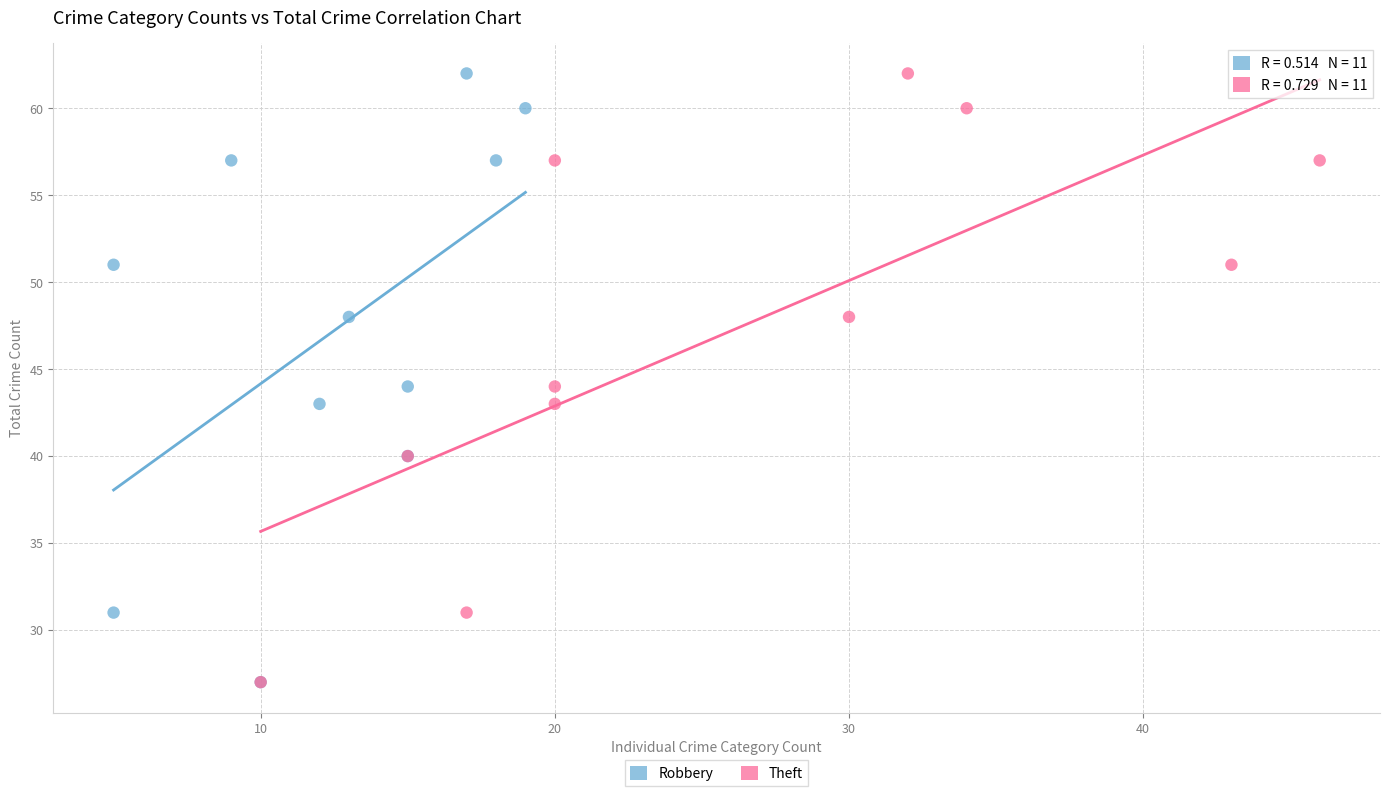

What are all the series names shown in the legend?

Robbery, Theft